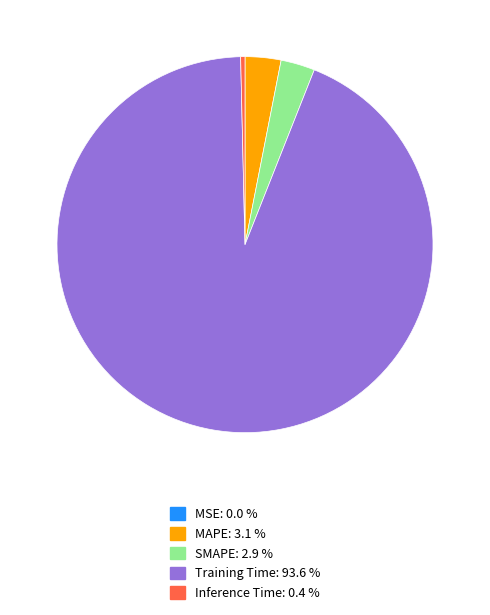

Combined, do MAPE and Training Time account for over 50%?

Yes